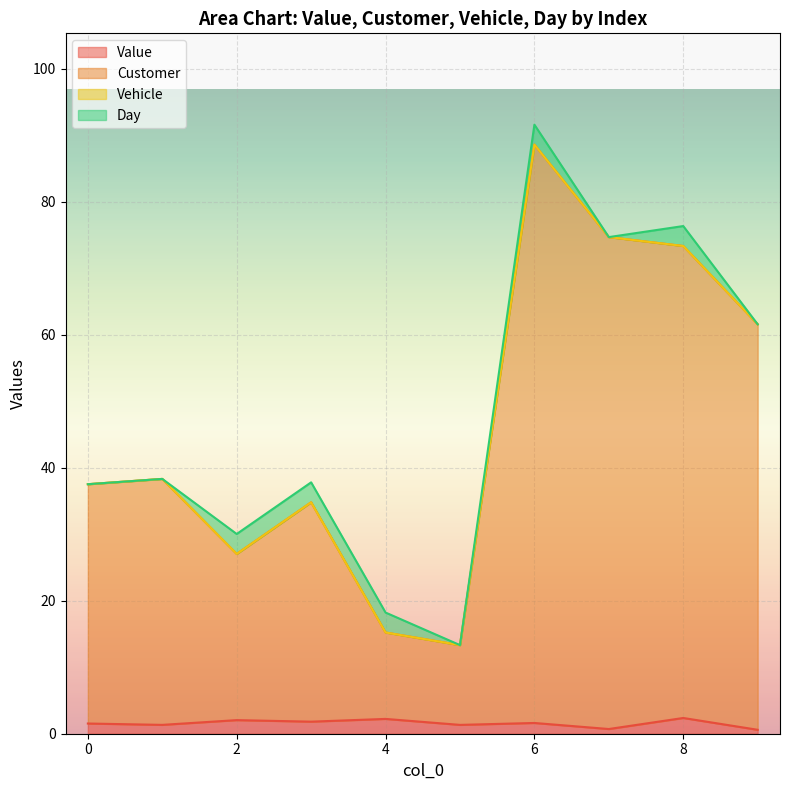

True or false: Customer and Value intersect in this chart.

False